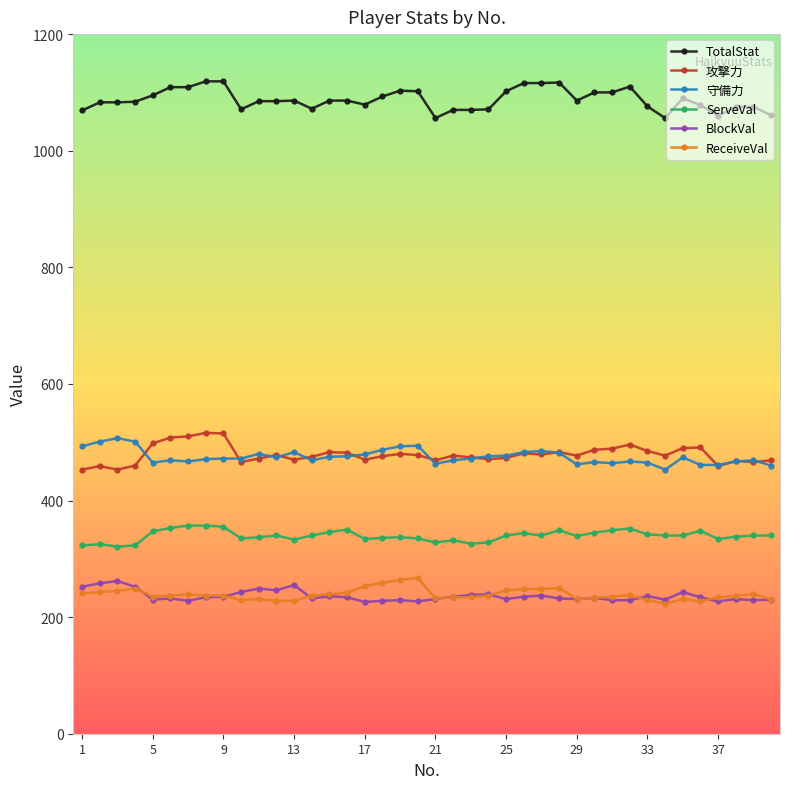

True or false: 守備力 has more than 1 interior local peaks.

True